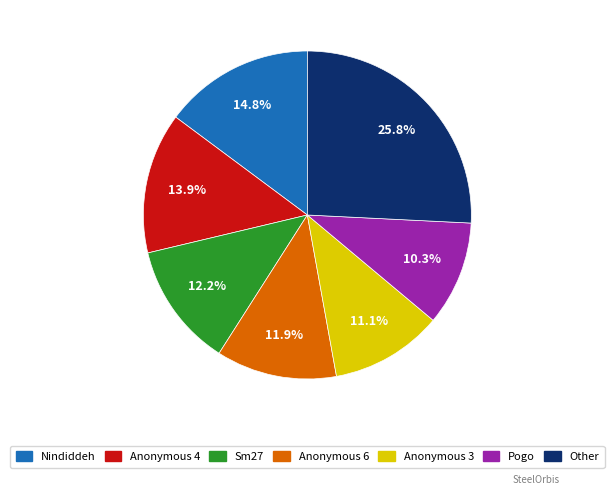

Which category has the smallest portion of the pie?

Pogo